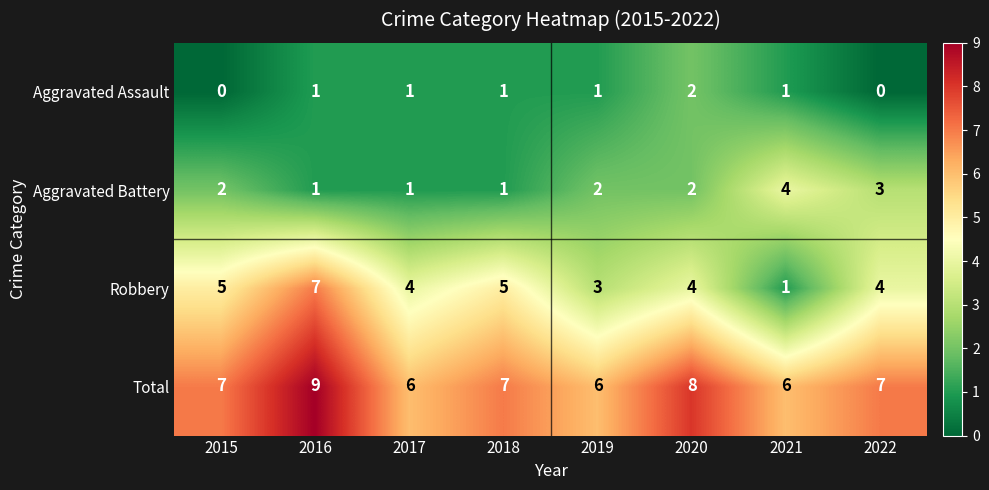

What is the average value of the Total series?

7